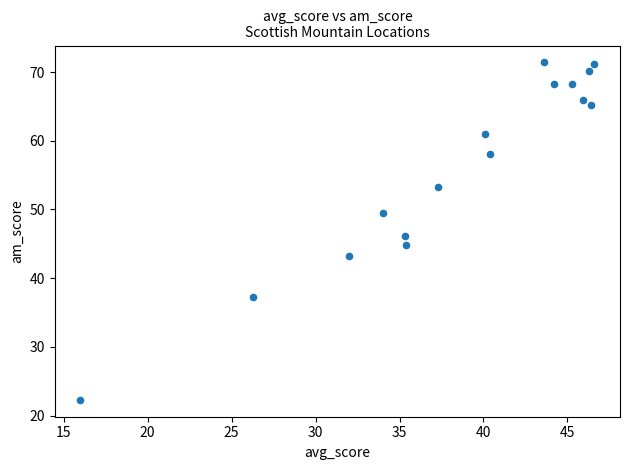

What is the range of X values (max minus min)?

30.6